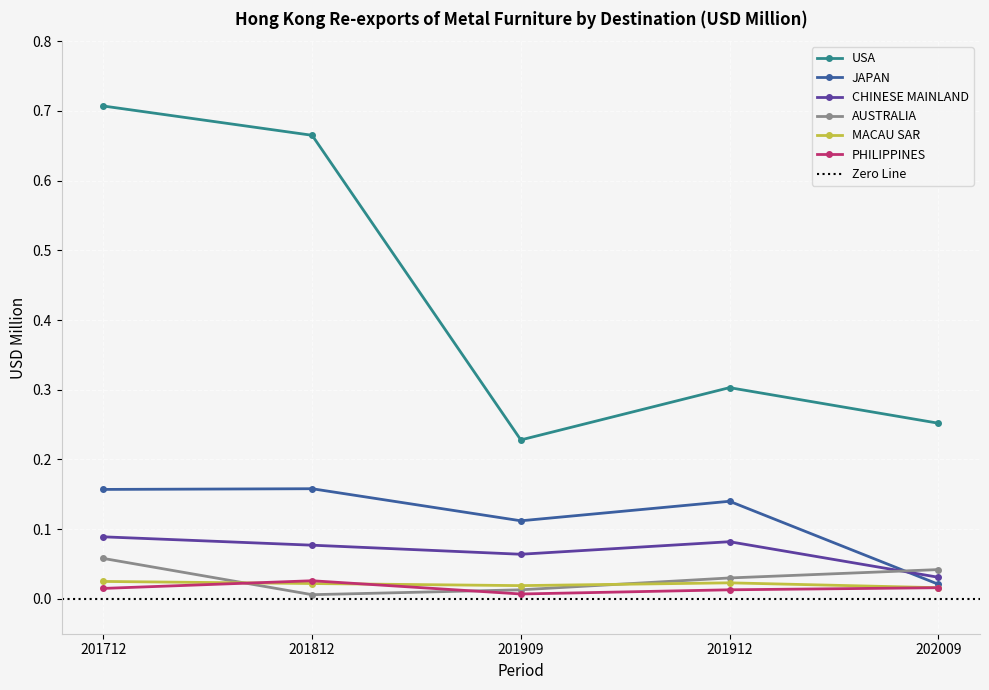

In JAPAN, how many points are higher than both neighbors (excluding endpoints)?

2